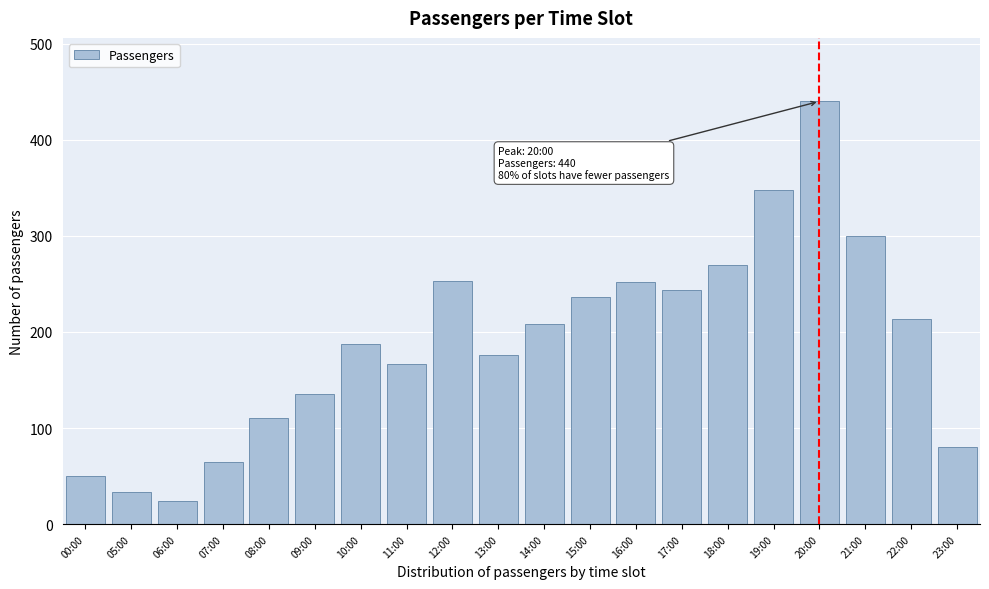

What is the label of the 4th bar from the left?

07:00